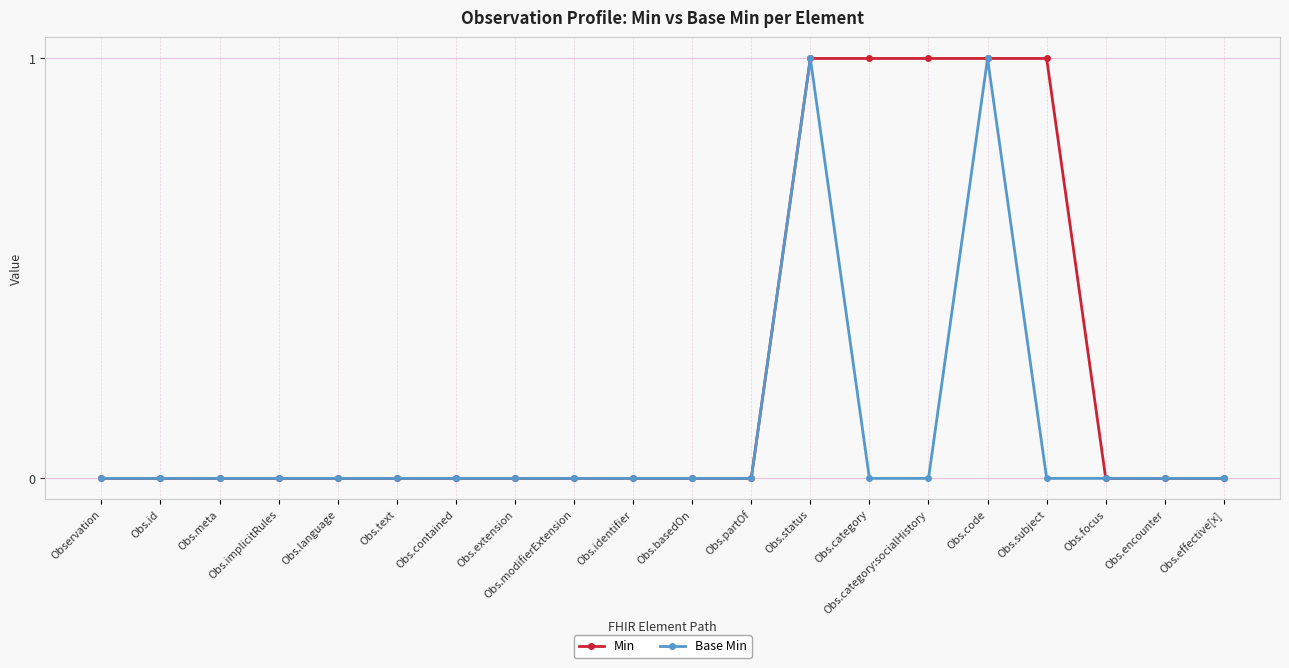

What is the difference between the maximum and minimum values in the Base Min series?

1